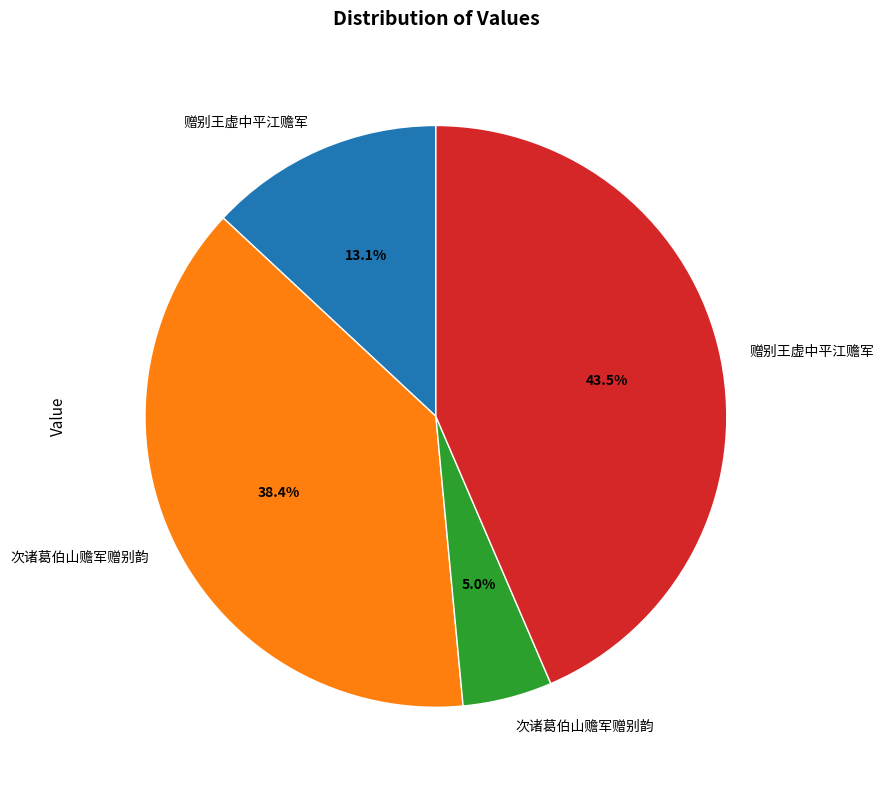

To the nearest percent, what is the average slice percentage?

25%